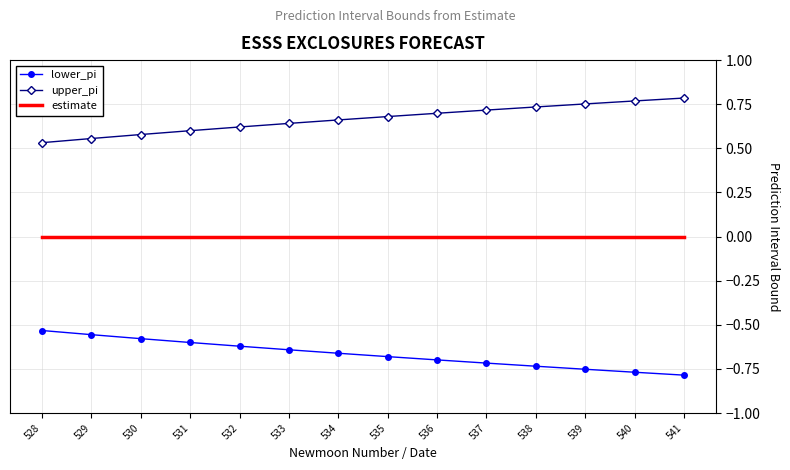

True or false: lower_pi and upper_pi intersect in this chart.

False